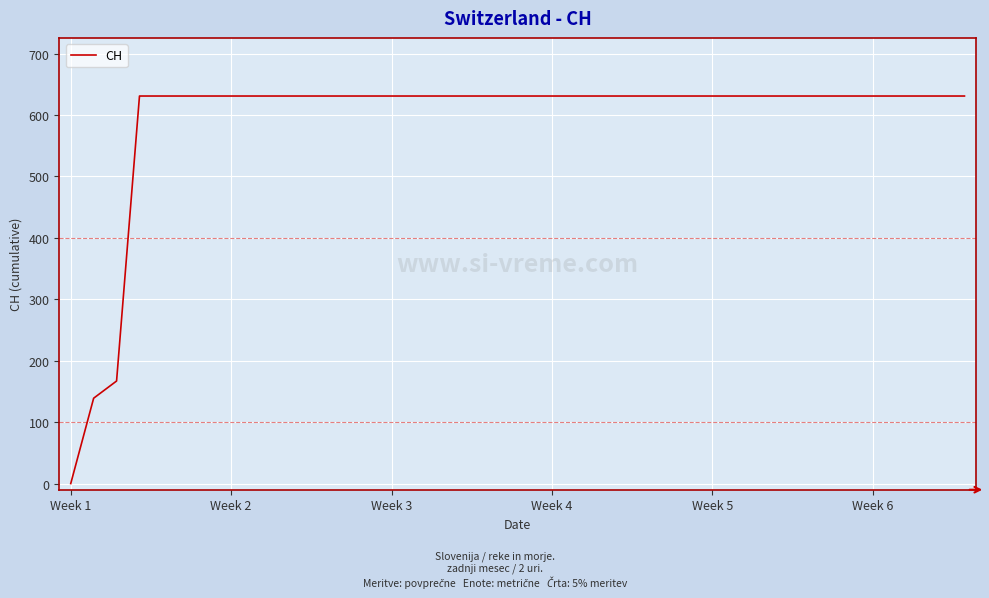

Reading right to left, extract all data points from this chart.

631	631	631	631	631	631	631	631	631	631	631	631	631	631	631	631	631	631	631	631	631	631	631	631	631	631	631	631	631	631	631	631	631	631	631	631	631	167	139	0